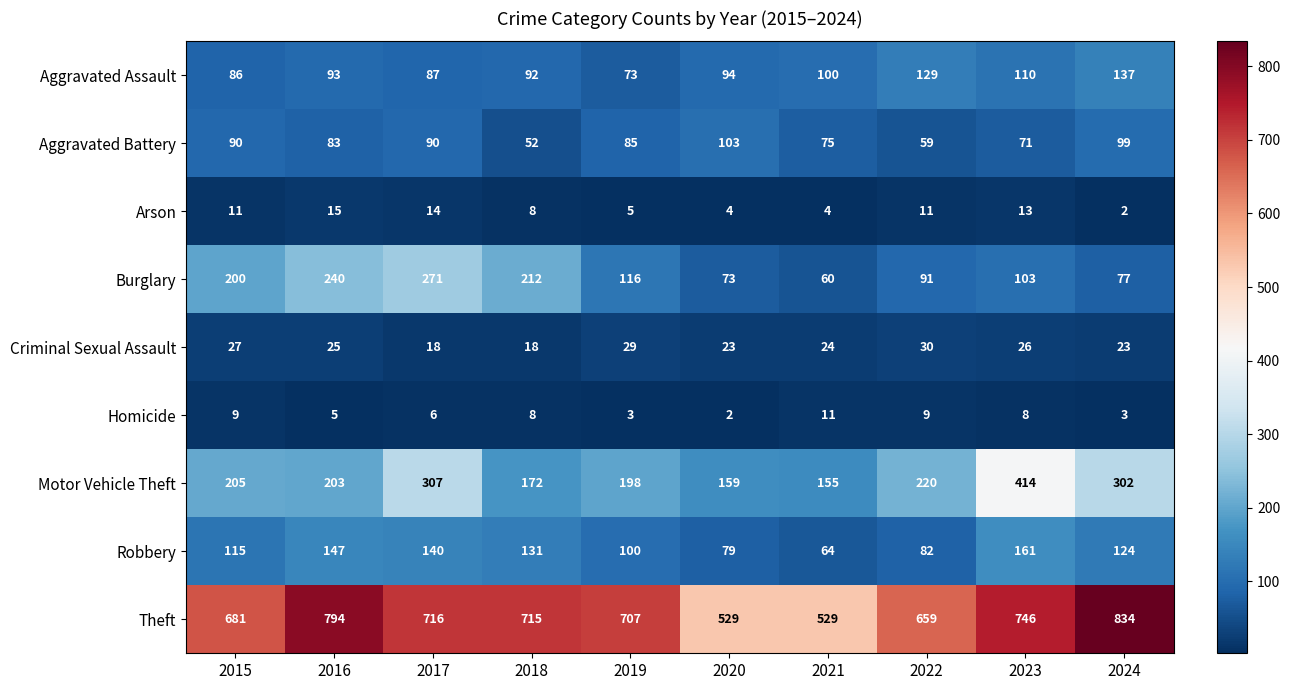

The value of Theft at 2017 is 200. True or false?

False